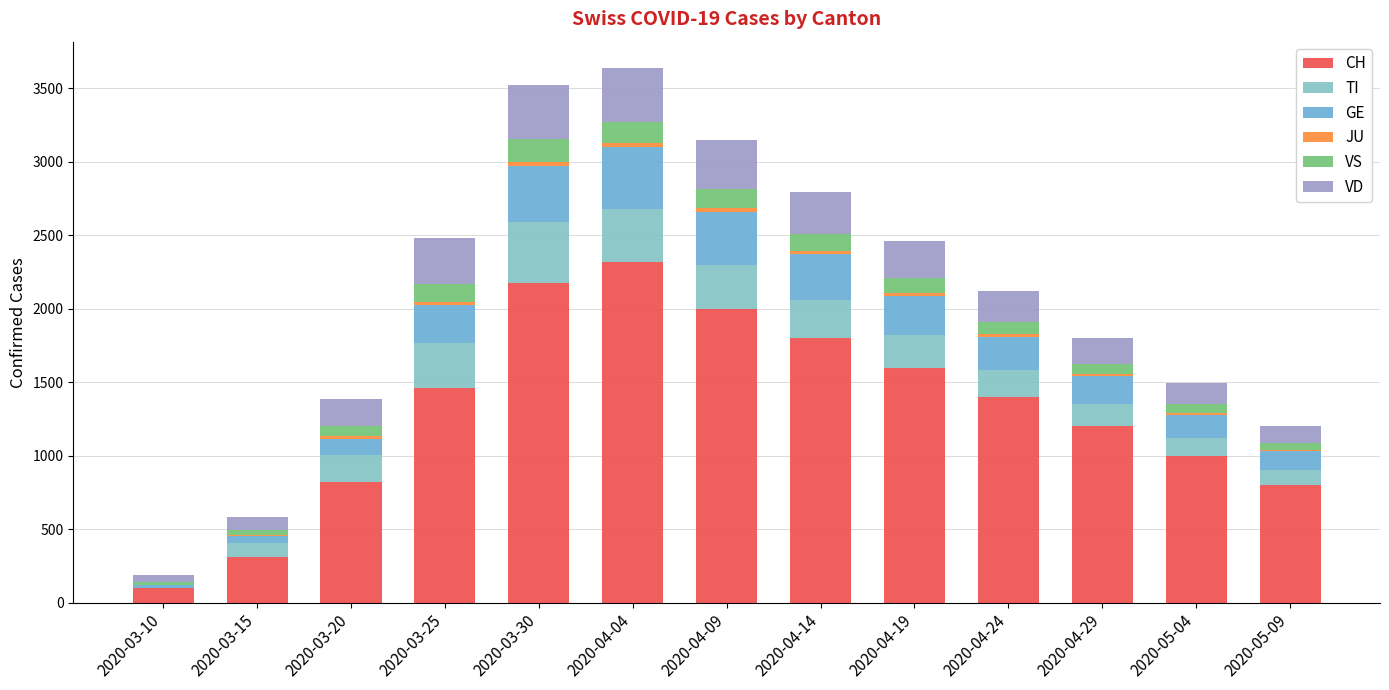

Is it true that GE equals 670 at 2020-04-04?

False